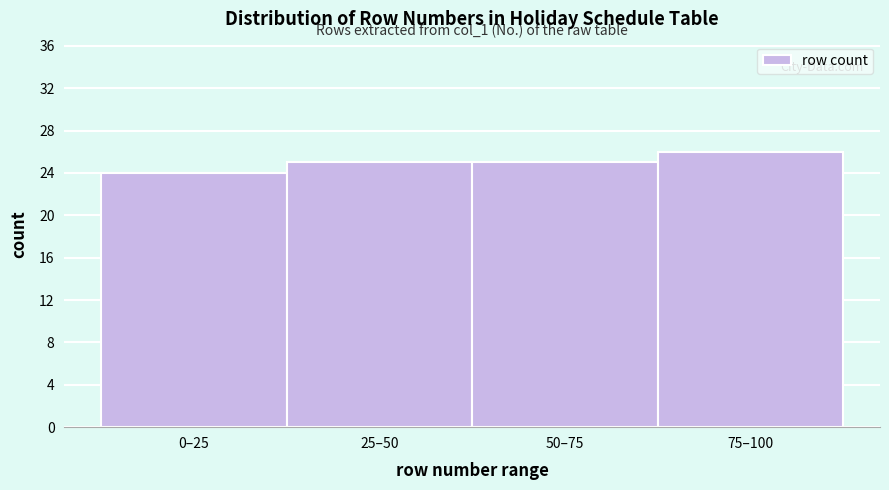

Reading right to left, extract all data points from this chart.

26	25	25	24